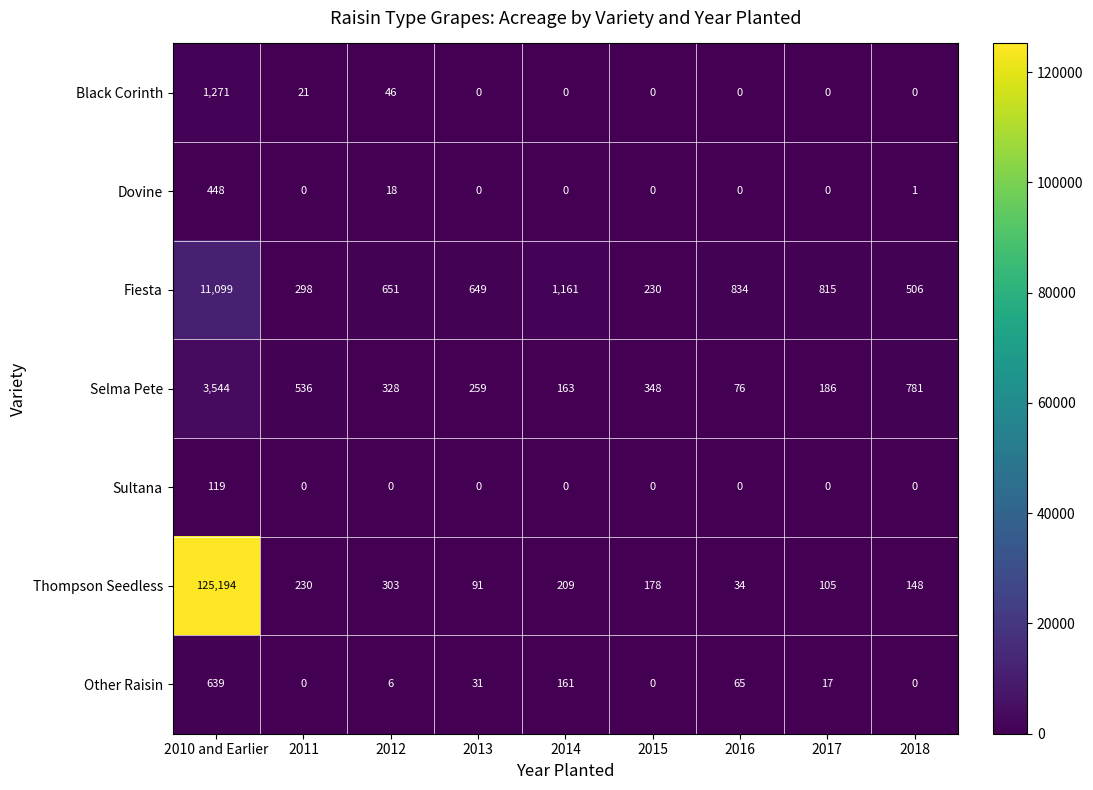

The Black Corinth series shows 0 at 2015. True or false?

True